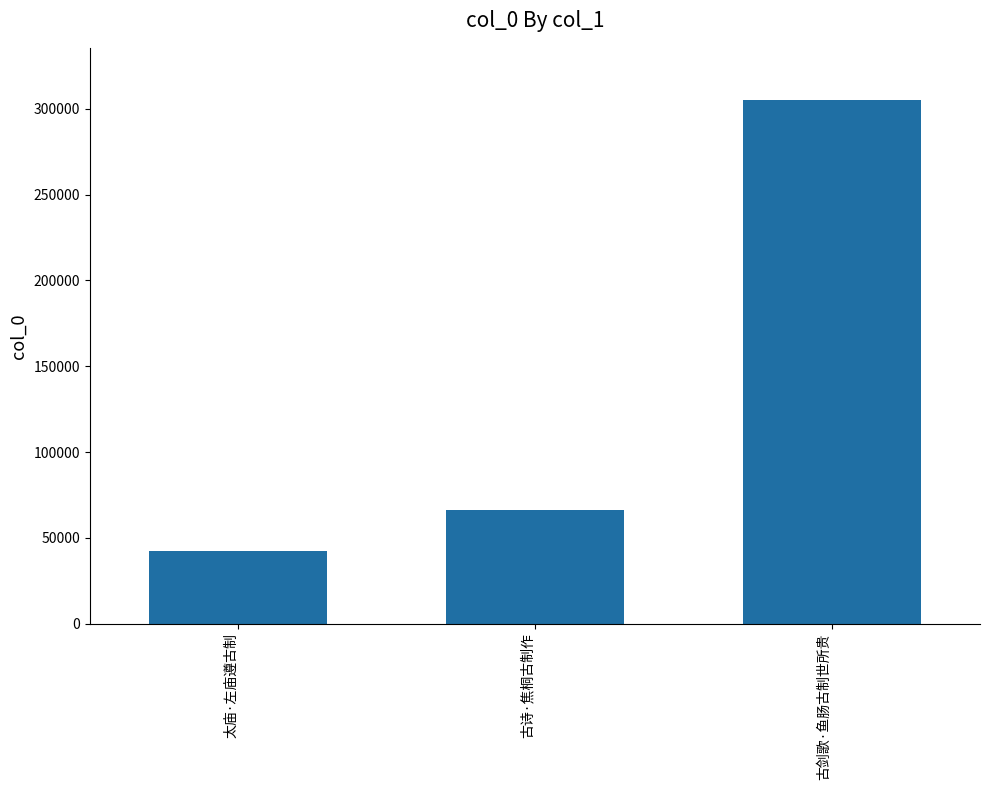

At which label is the value closest to 173834?

古诗·焦桐古制作